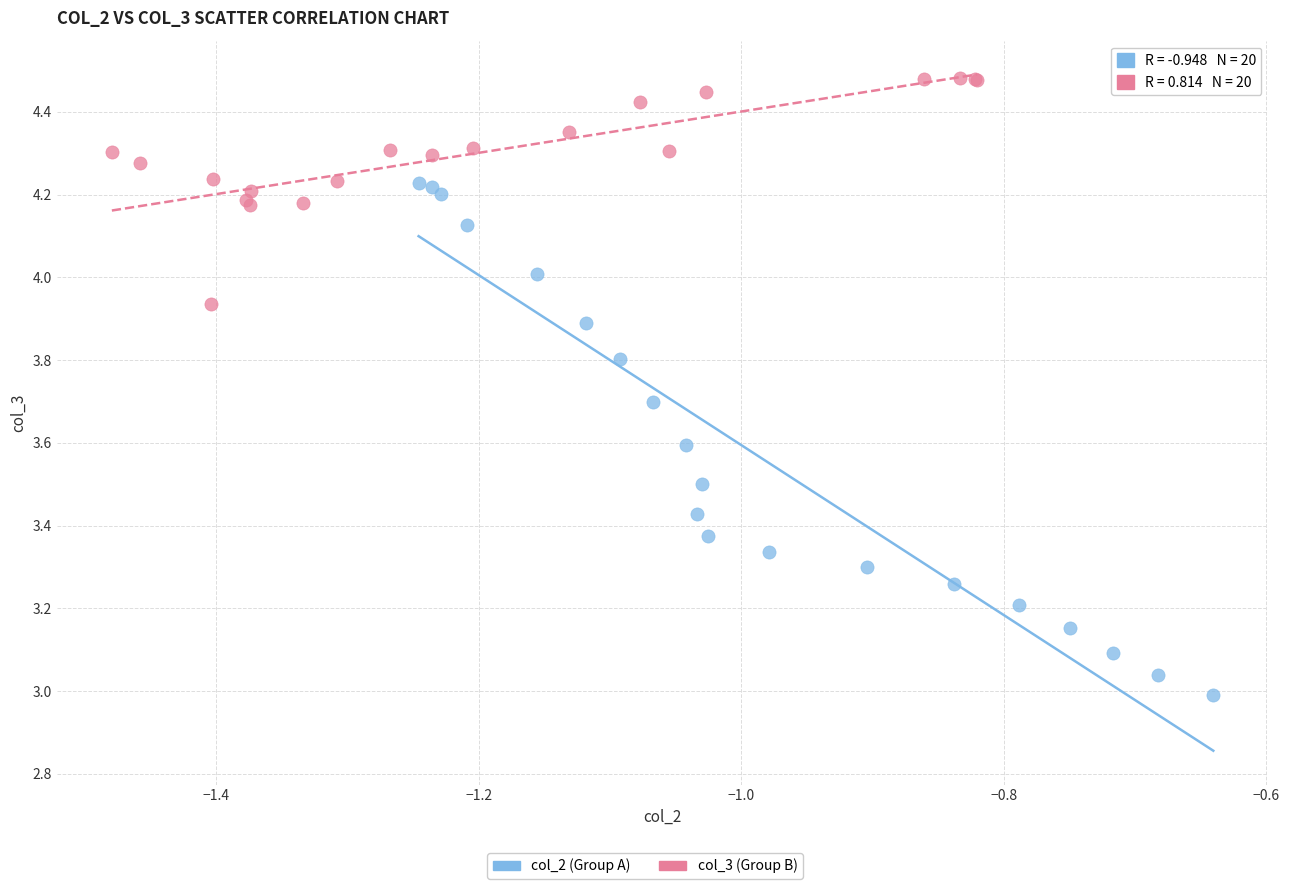

Which series contains the highest Y value?

col_3 (Group B)